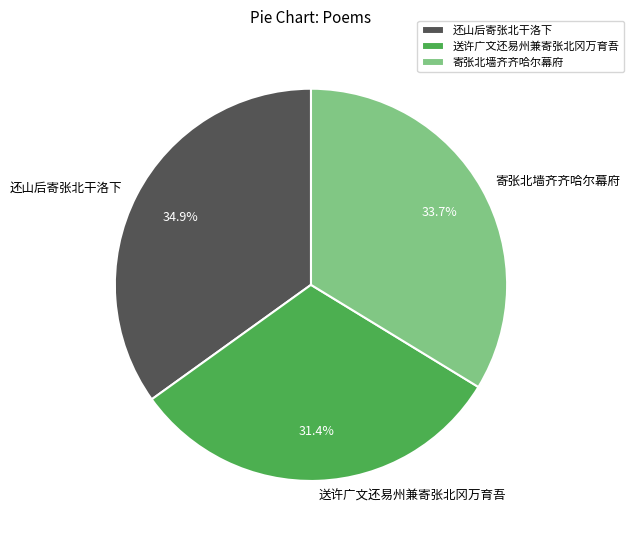

Is it true that 送许广文还易州兼寄张北冈万育吾 is 20% of the pie?

False